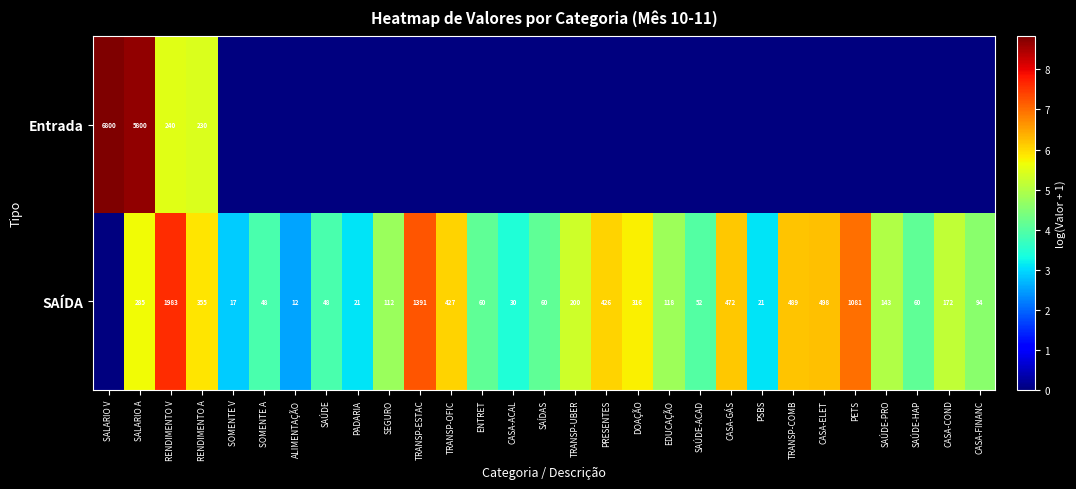

What is the difference between the SAÍDA values at DOAÇÃO and SAÍDAS?

256